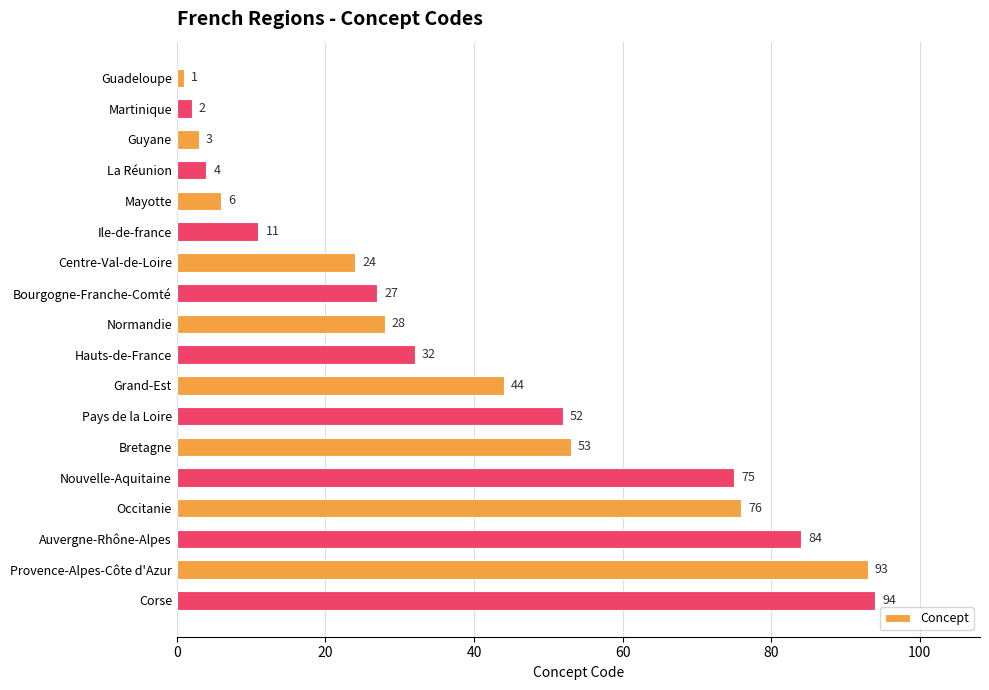

What is the change in value from Occitanie to Auvergne-Rhône-Alpes?

+8